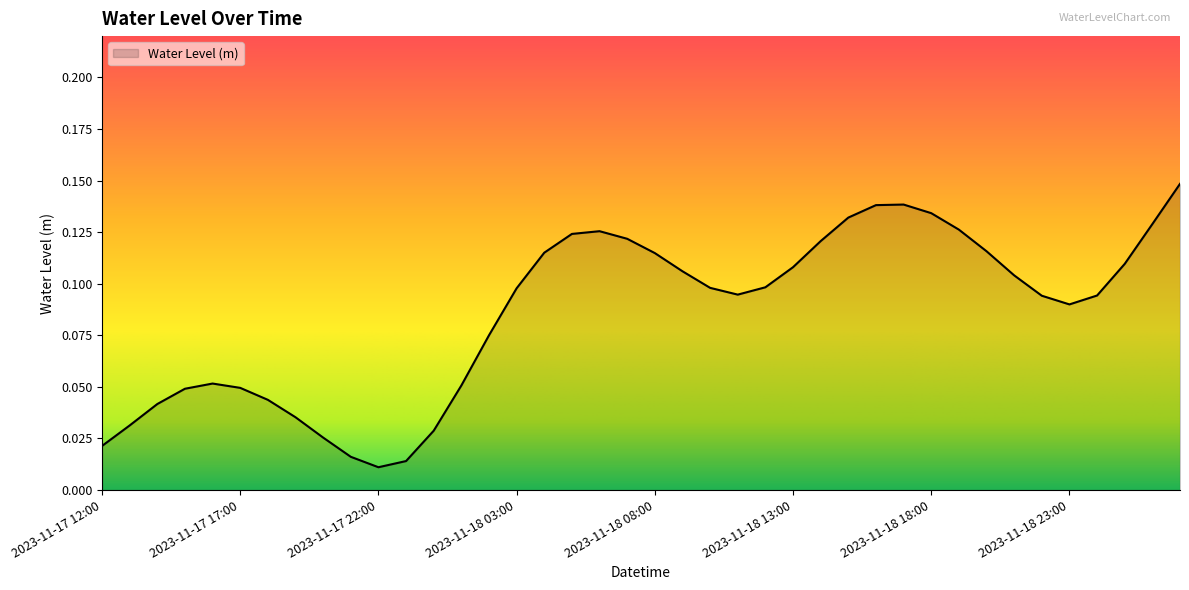

Is this an area chart (filled region under the line)?

Yes